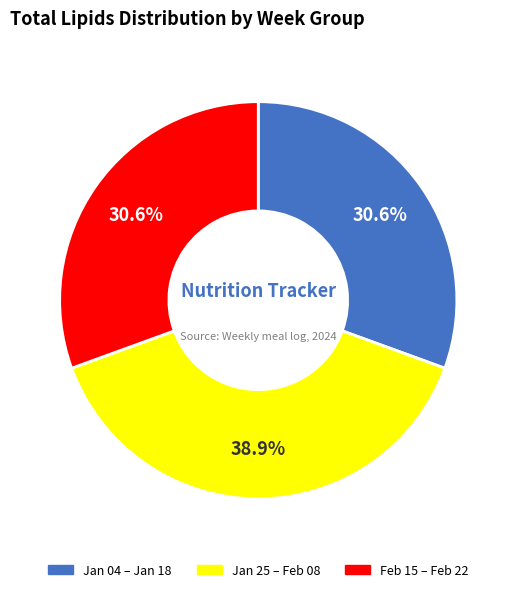

Is there a majority slice in this chart?

No